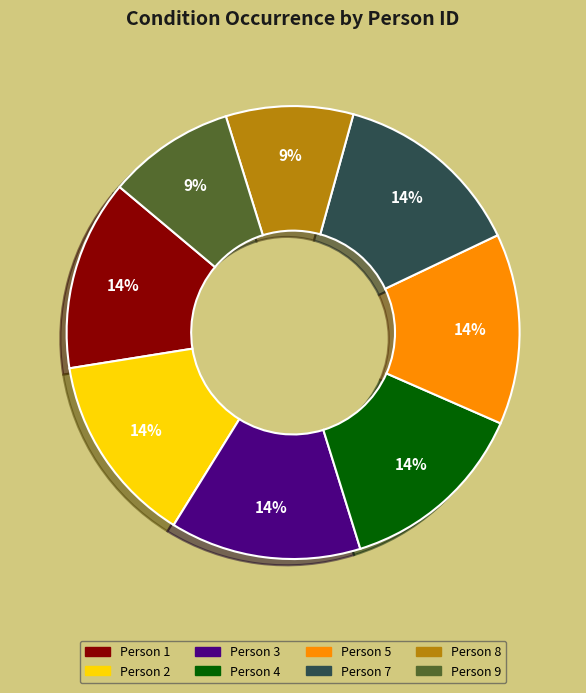

To the nearest percent, what is the difference between the largest and smallest slice percentages?

5%